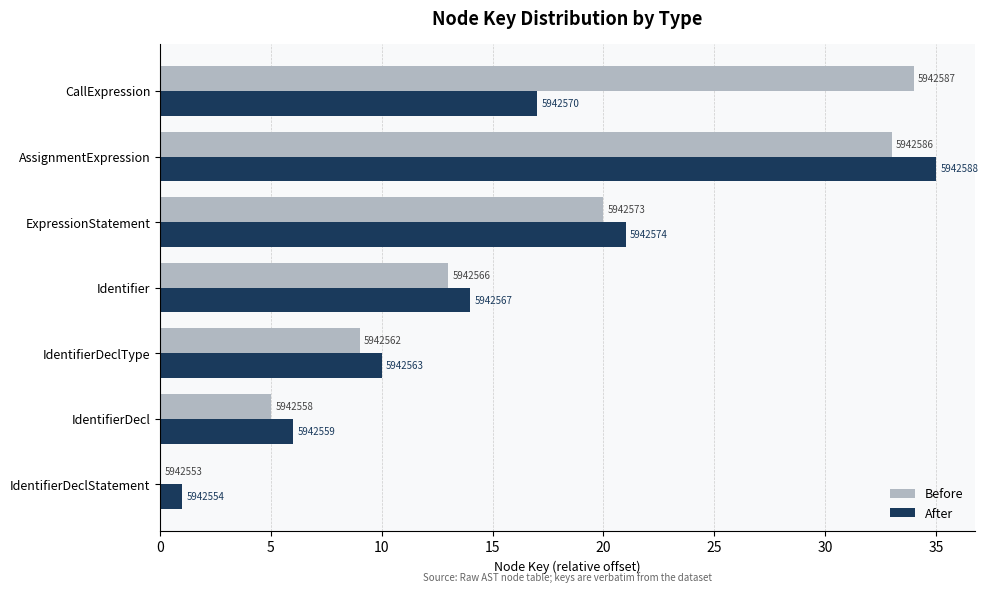

What is the value of the Before bar at the 6th from the left?

33